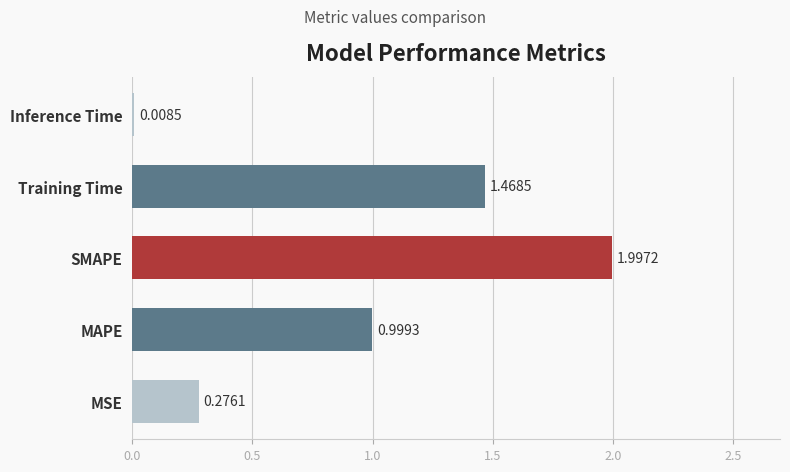

Which has a higher value, MAPE or SMAPE?

SMAPE